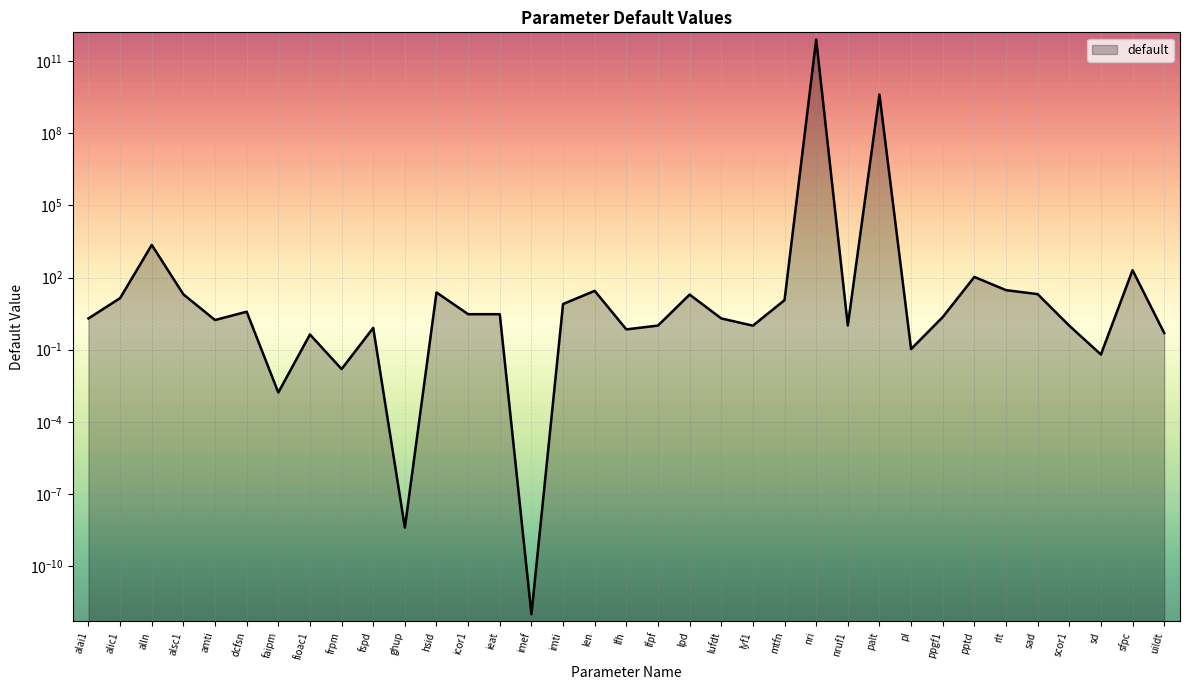

Reading left to right, transcribe all the data shown in this chart.

2.0	14.0	2277.6	20.0	1.7	3.8	0.0	0.4	0.0	0.8	0.0	24.0	3.0	3.0	0.0	7.9	28.0	0.7	1.0	19.6	2.0	1.0	11.5	789957686407.4	1.0	4101453110.2	0.1	2.3	106.2	30.0	20.5	1.0	0.1	202.5	0.5